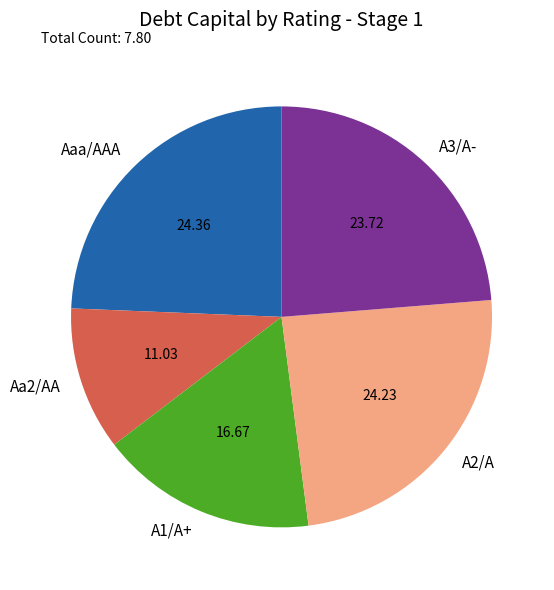

Is the sum of Aaa/AAA and A1/A+ greater than half?

No